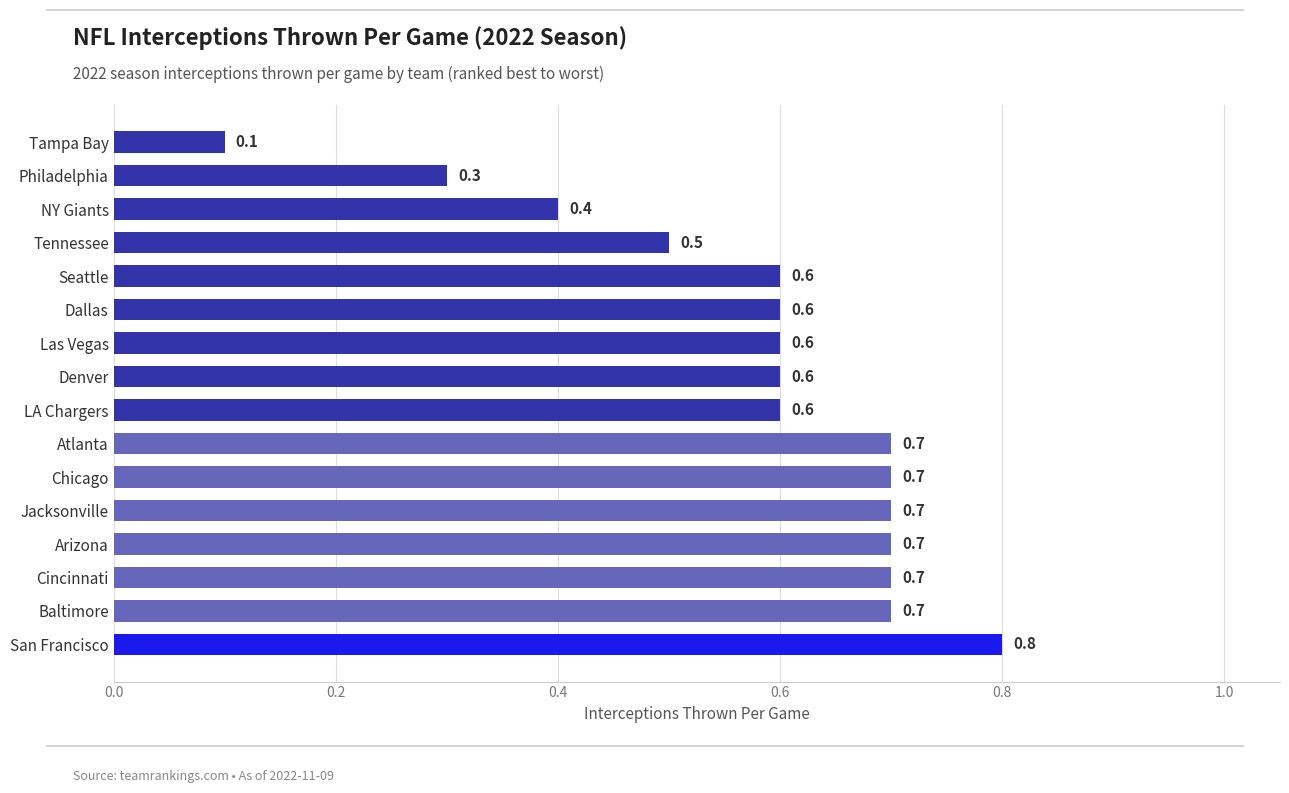

What is the label of the 7th bar from the top?

Las Vegas